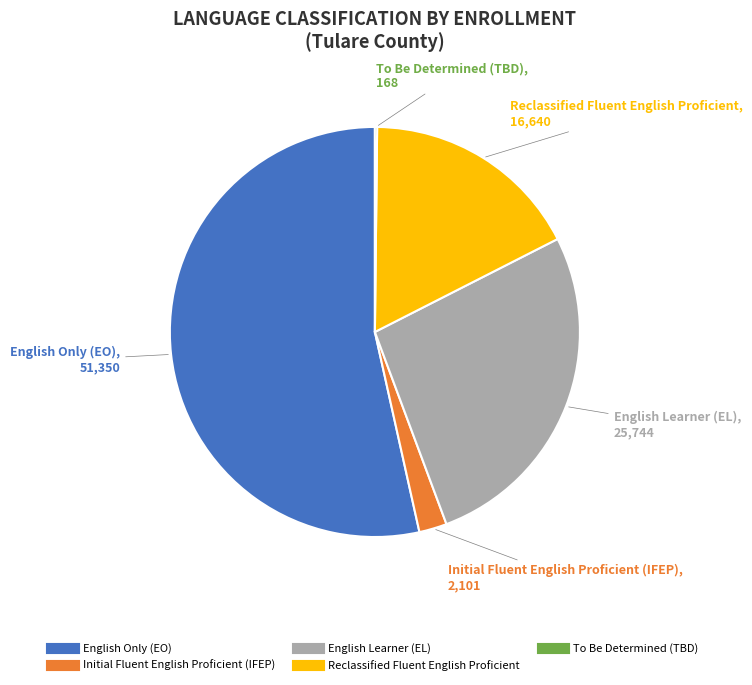

Is there a majority slice in this chart?

Yes